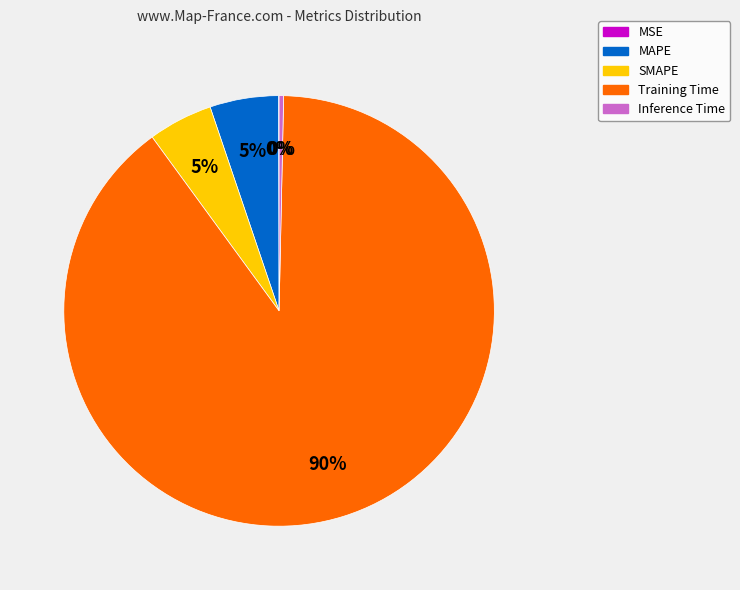

To the nearest percent, what is the average slice percentage?

20%